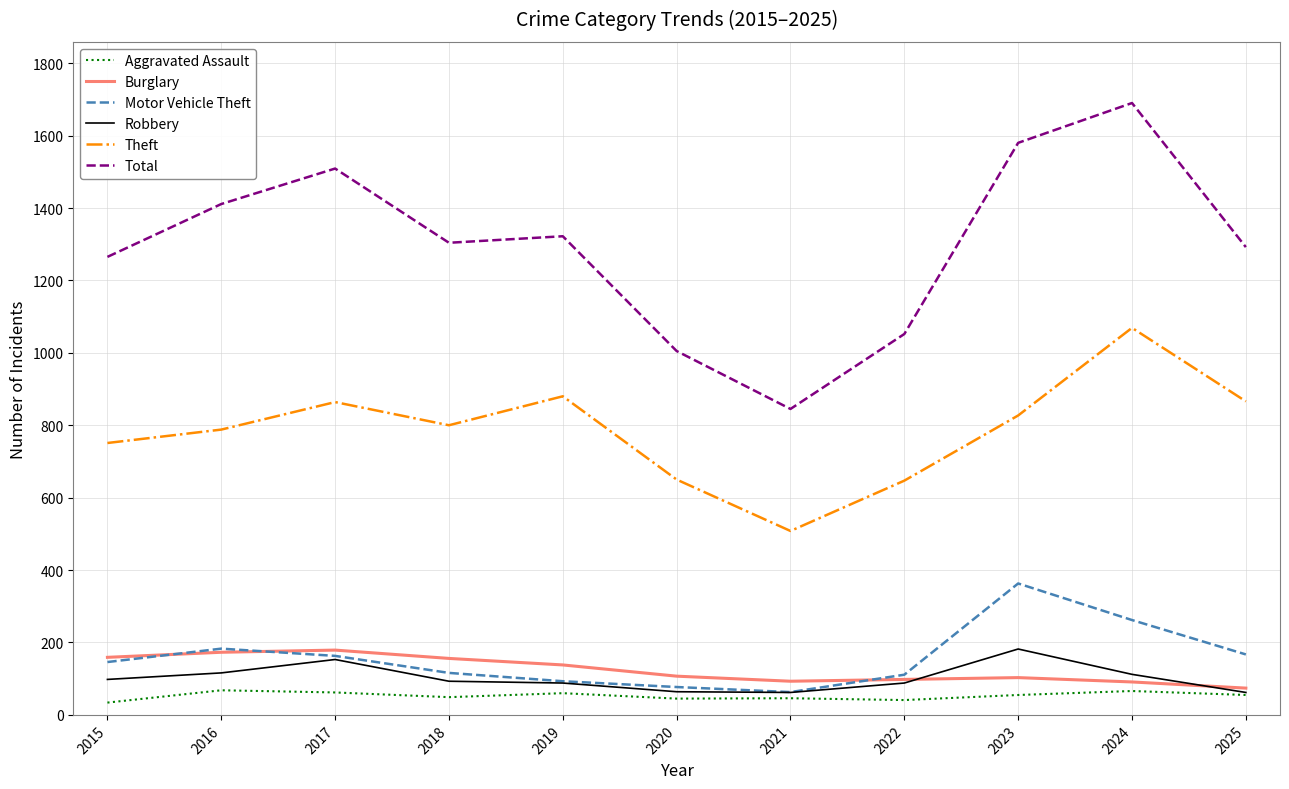

What is the difference between the Burglary values at 2023 and 2024?

12